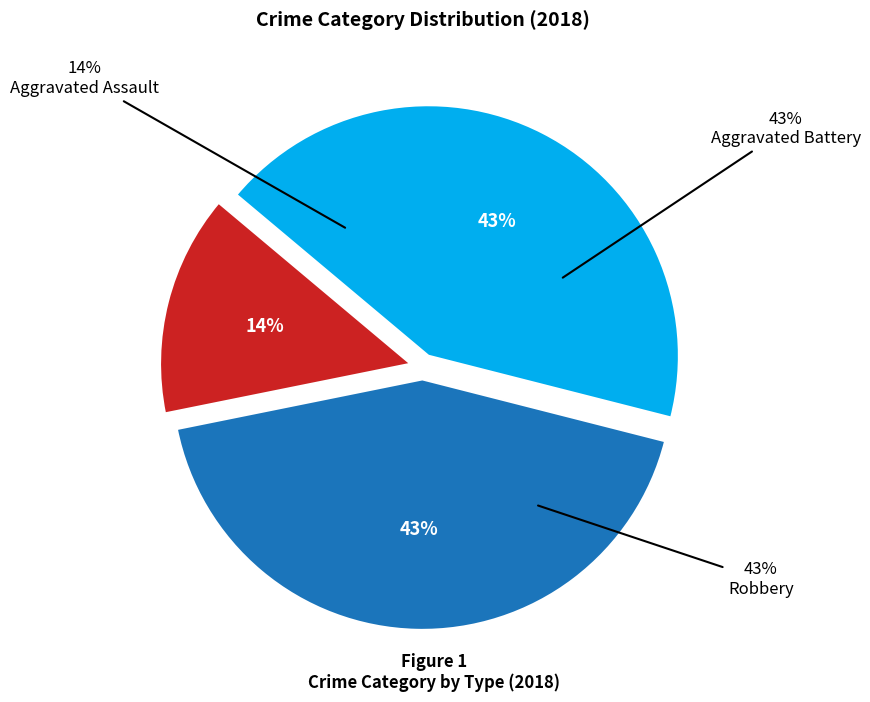

The Aggravated Battery slice represents 43% of the pie. True or false?

True